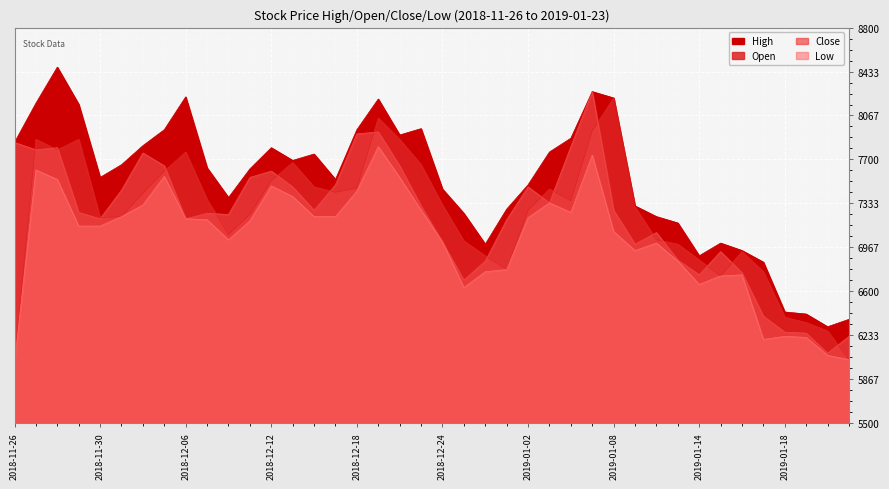

What is the difference between the maximum and minimum values in the Low series?

1804